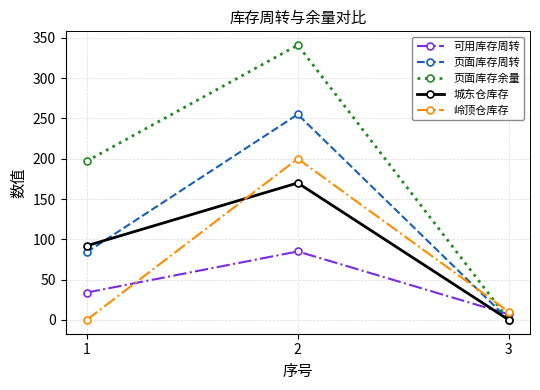

What is the maximum value shown in the chart?

341